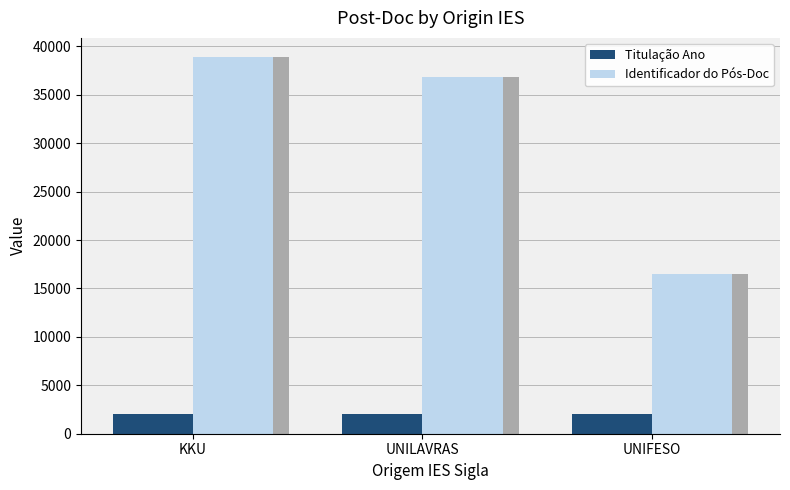

The Titulação Ano series shows 2015 at UNIFESO. True or false?

True